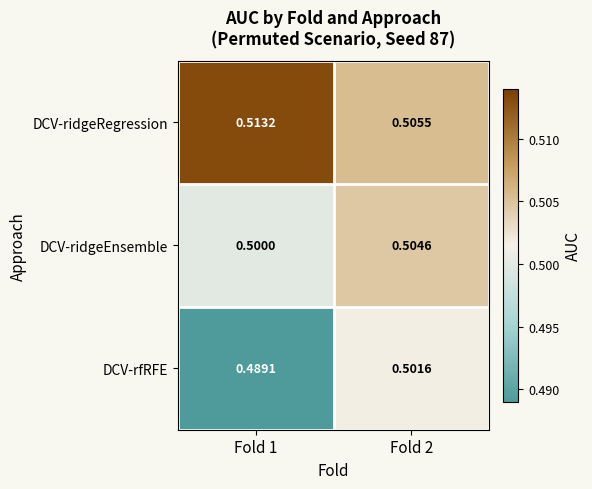

Which series has the largest range (max minus min)?

DCV-rfRFE